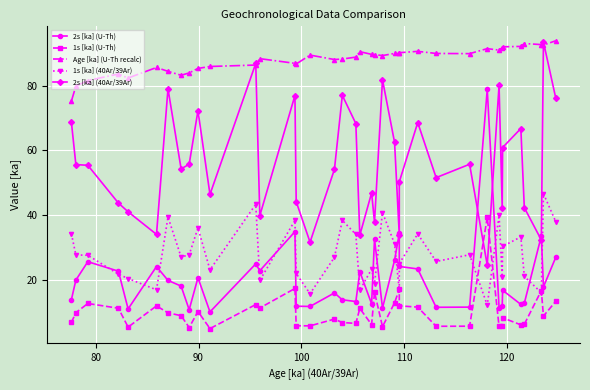

True or false: 2s [ka] (U-Th) has more than 1 interior local peaks.

True